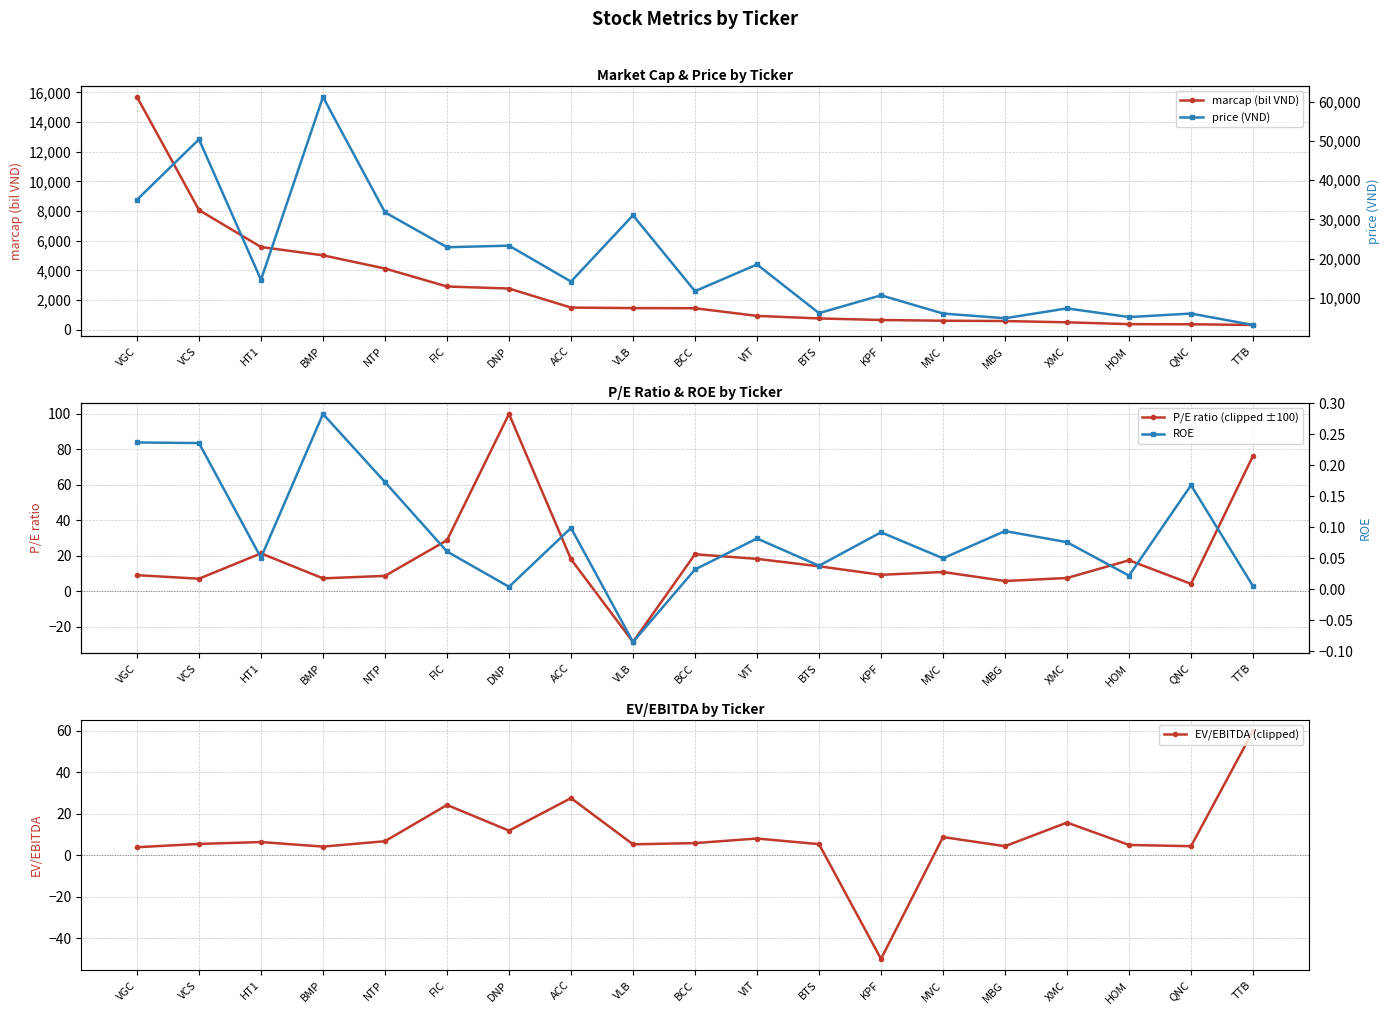

How many lines are shown in the chart?

5